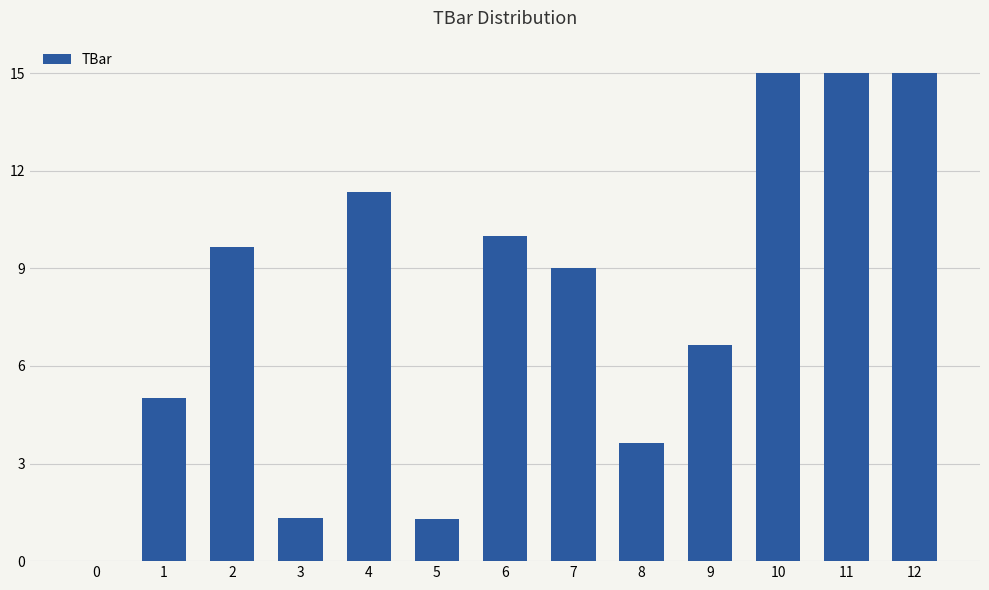

What is the change in value from 2 to 10?

+5.4